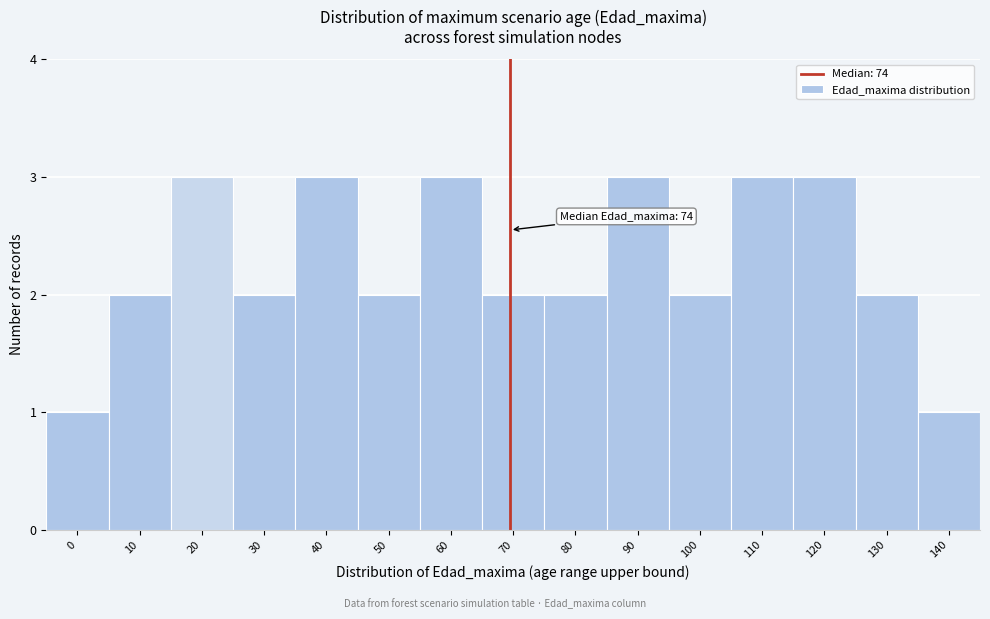

Reading right to left, list all the values displayed in this chart.

140=1	130=2	120=3	110=3	100=2	90=3	80=2	70=2	60=3	50=2	40=3	30=2	20=3	10=2	0=1